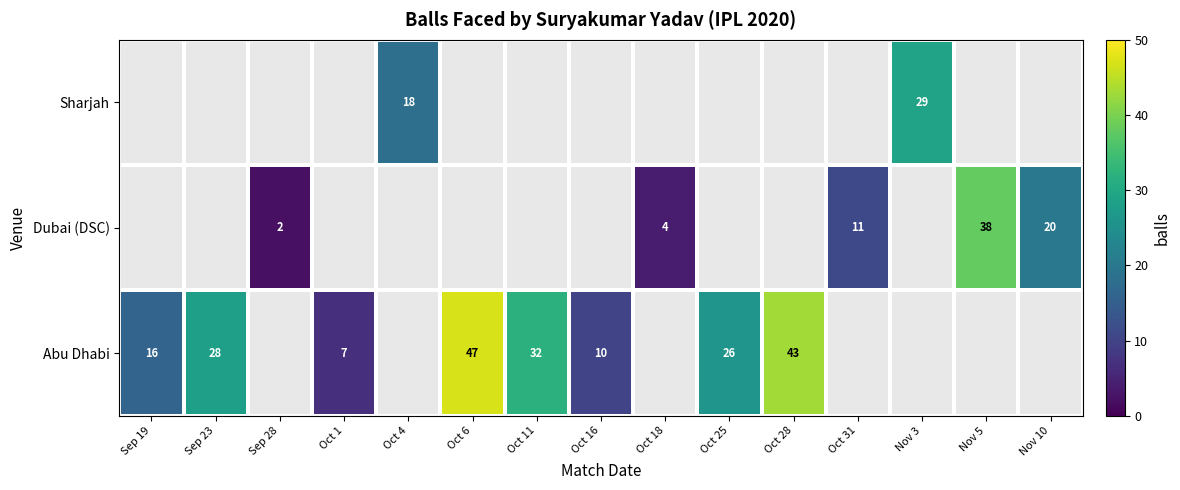

Is the value of Sharjah at Oct 4 greater than the value of Abu Dhabi at Oct 16?

Yes